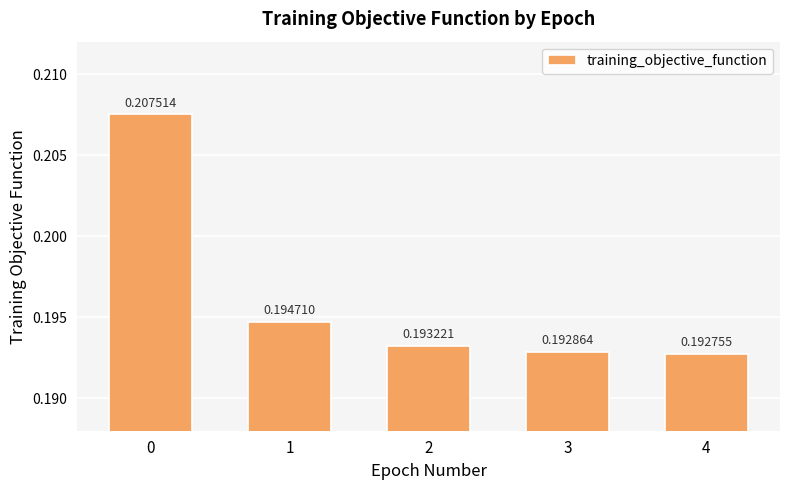

List the labels in order of value, smallest first.

4, 3, 2, 1, 0